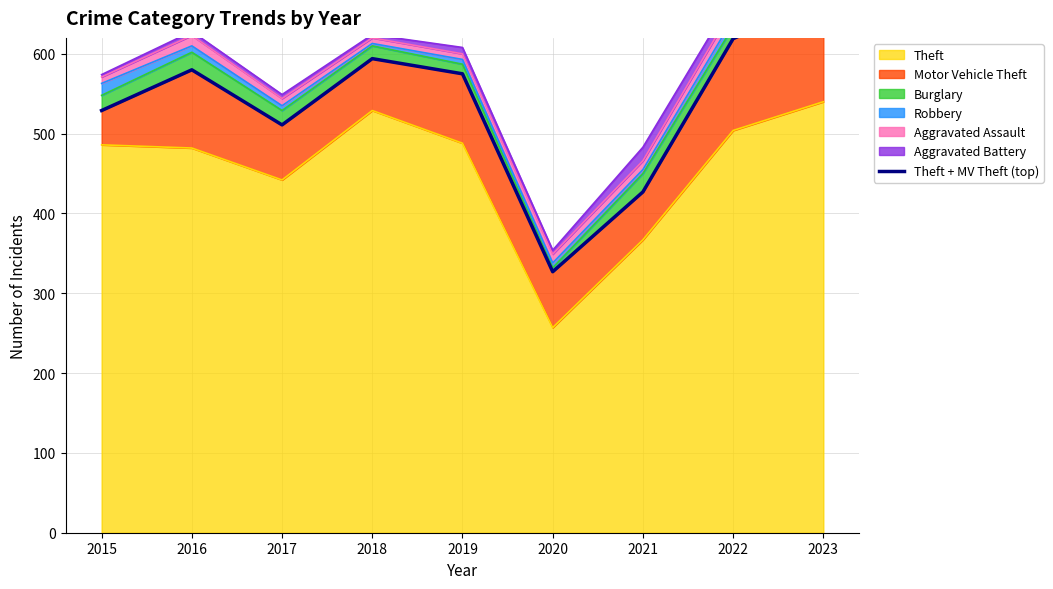

What is the value of the 3rd point from the left?

511